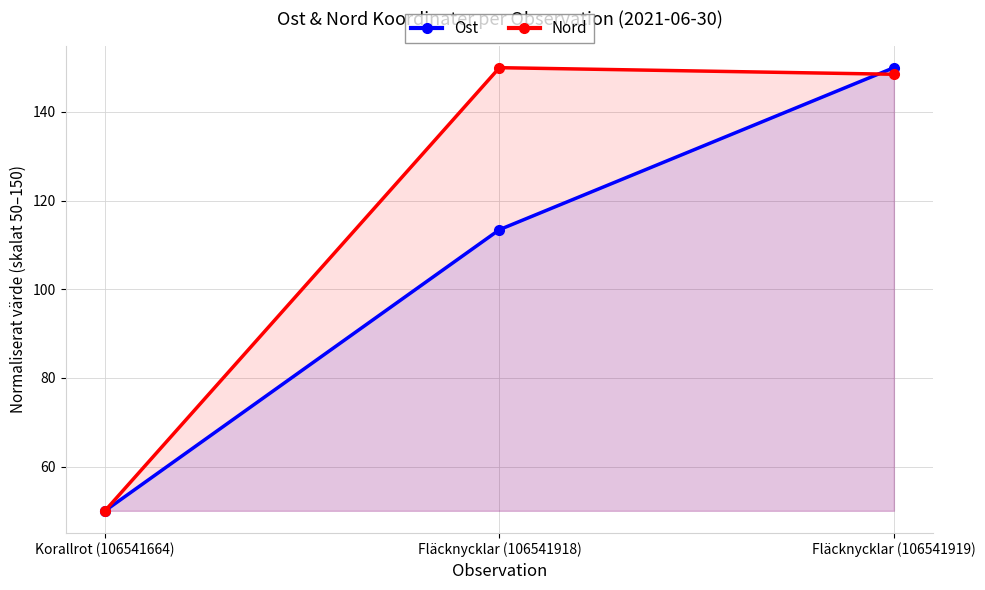

At which category does the chart reach its peak across all series?

Fläcknycklar (106541919)